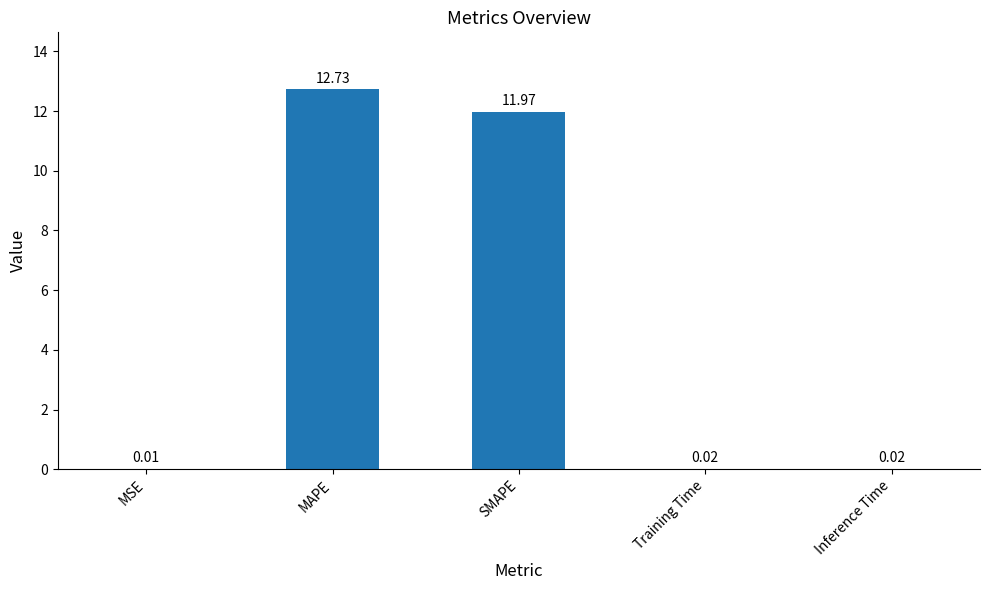

At which category does the chart reach its peak across all series?

MAPE